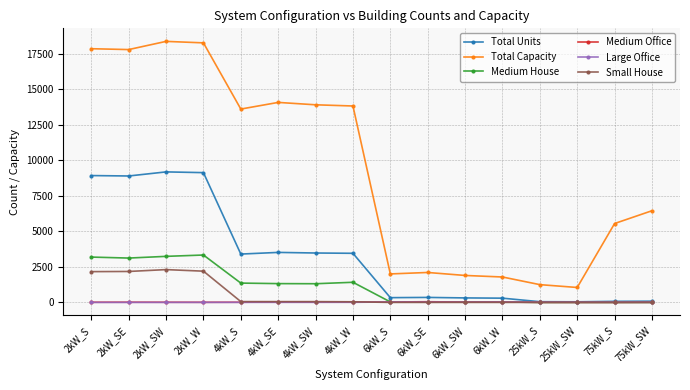

True or false: Total Capacity and Medium Office cross at least once.

False